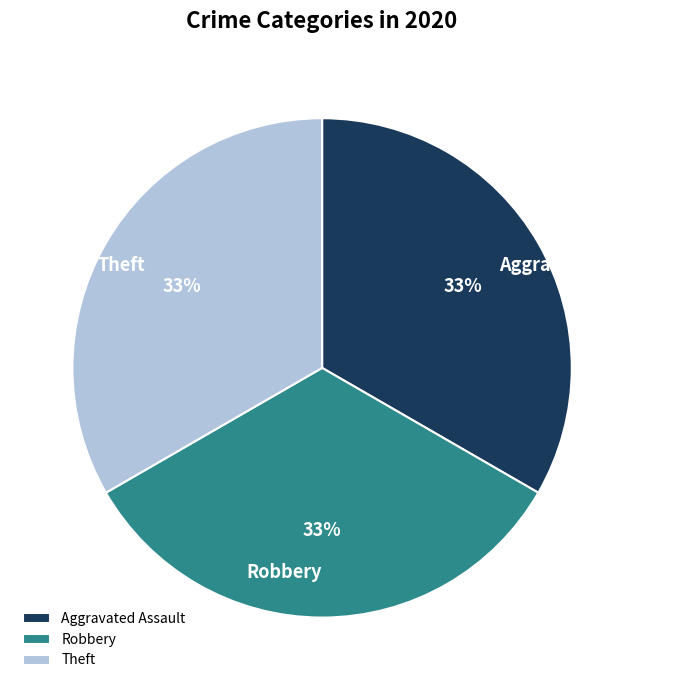

To the nearest percent, what is the combined percentage of Robbery and Theft?

67%